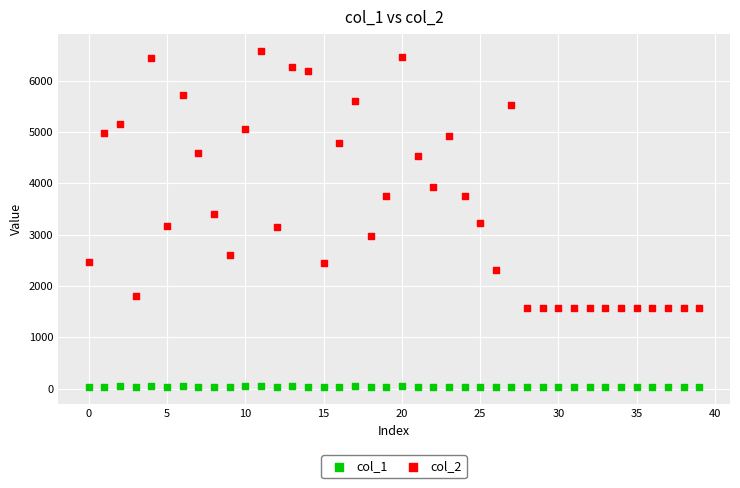

Which series contains the highest Y value?

col_2